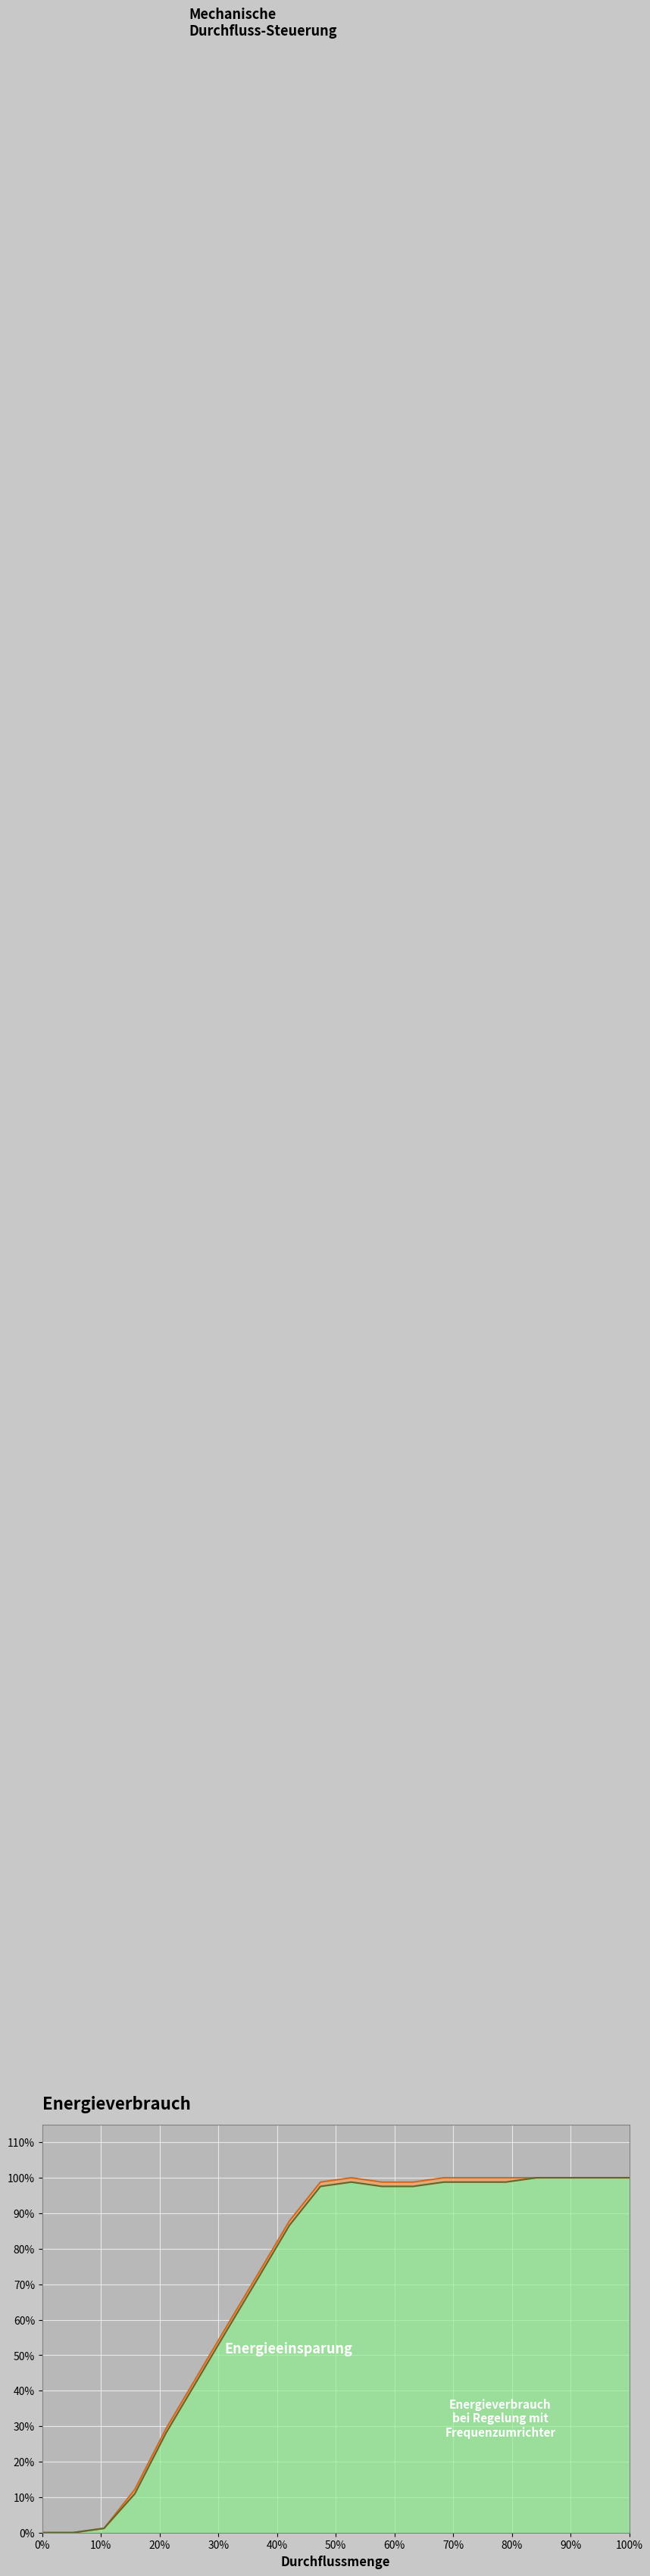

How many lines are shown in the chart?

2